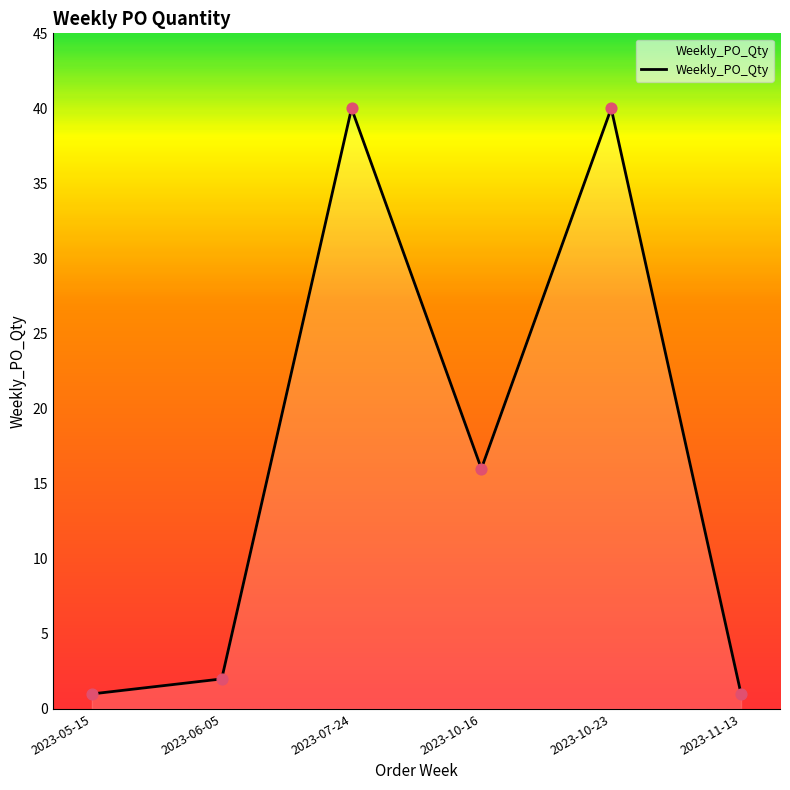

Which has a higher value, 2023-10-16 or 2023-10-23?

2023-10-23